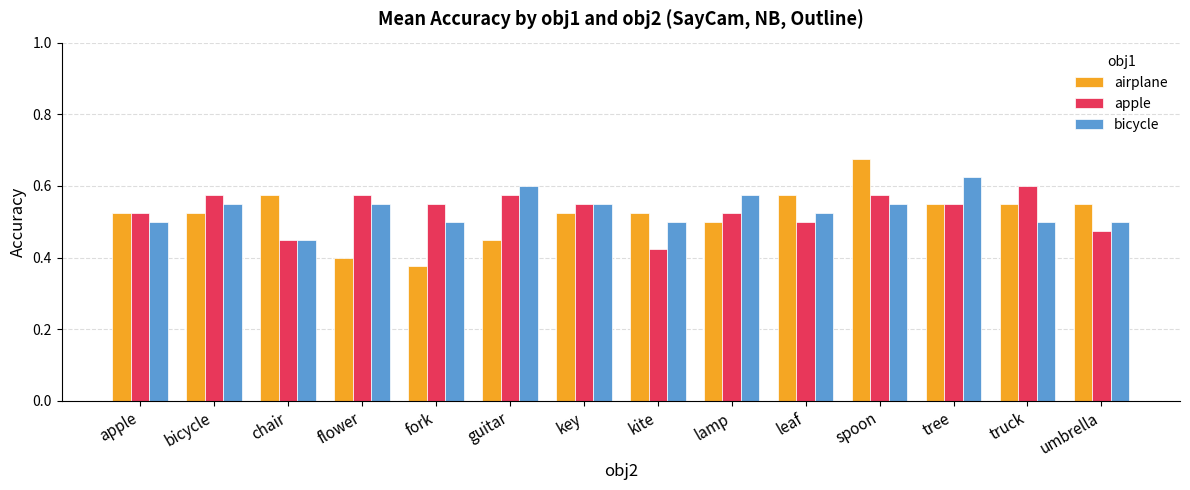

Is it true that bicycle equals 0.2 at umbrella?

False